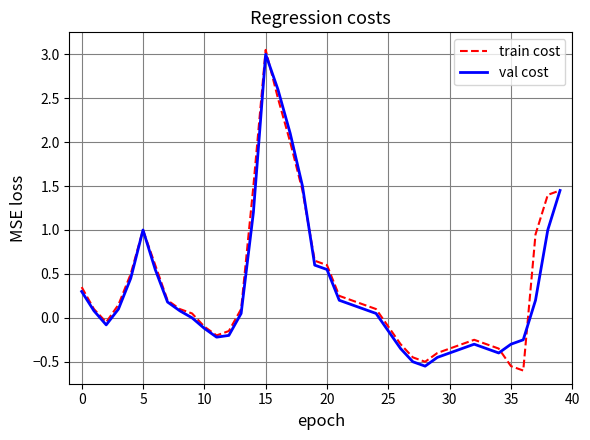

Which series has the widest spread of values?

train cost